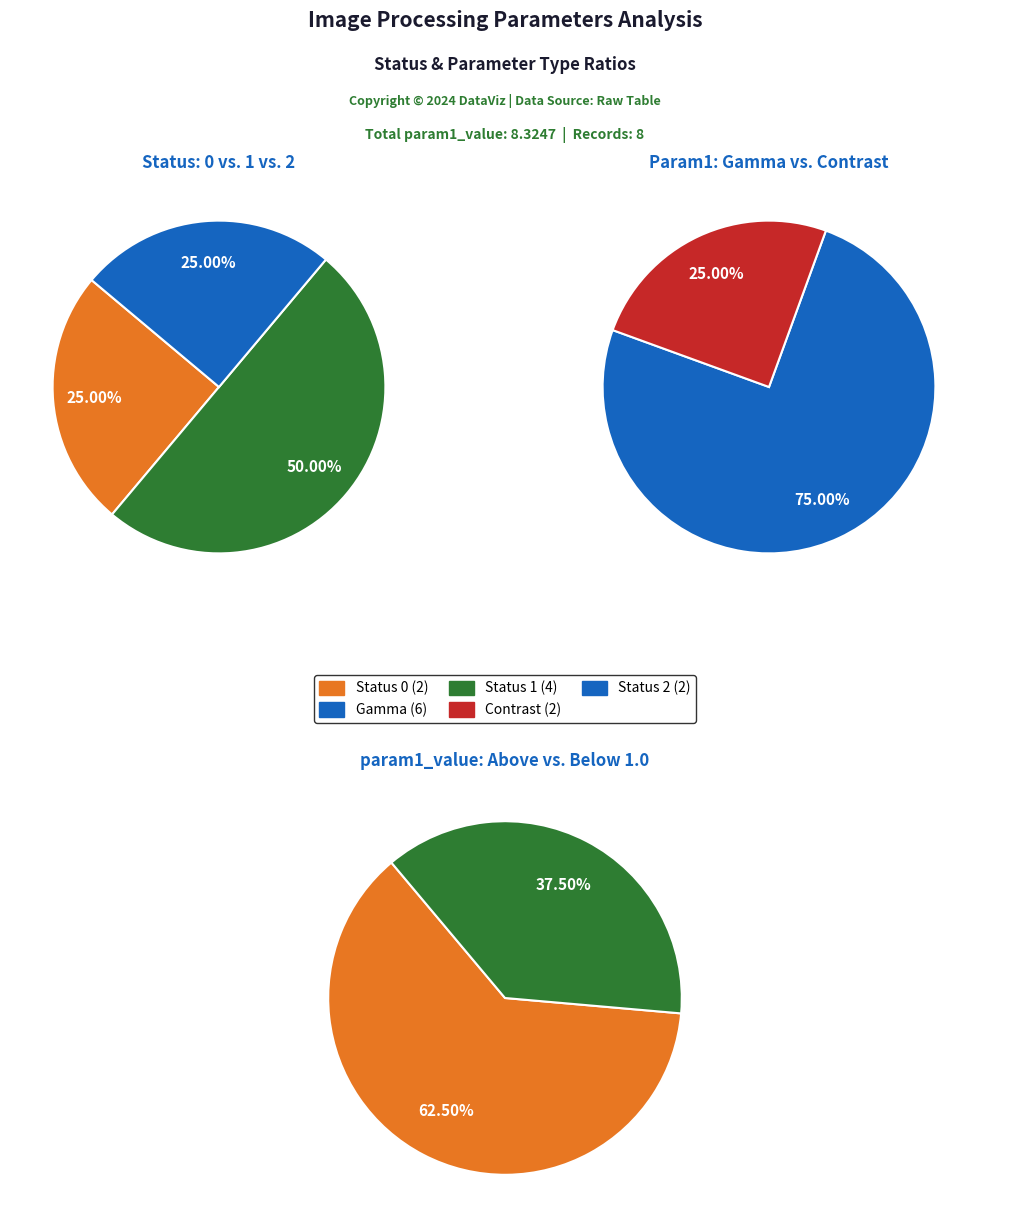

Does any single category account for the majority?

No